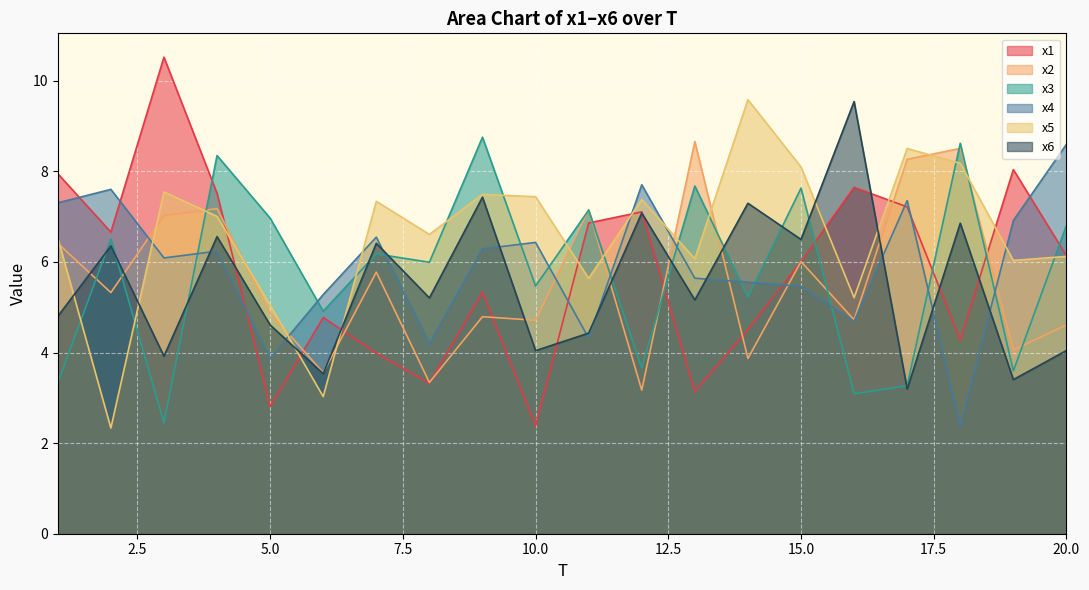

How many lines are shown in the chart?

6